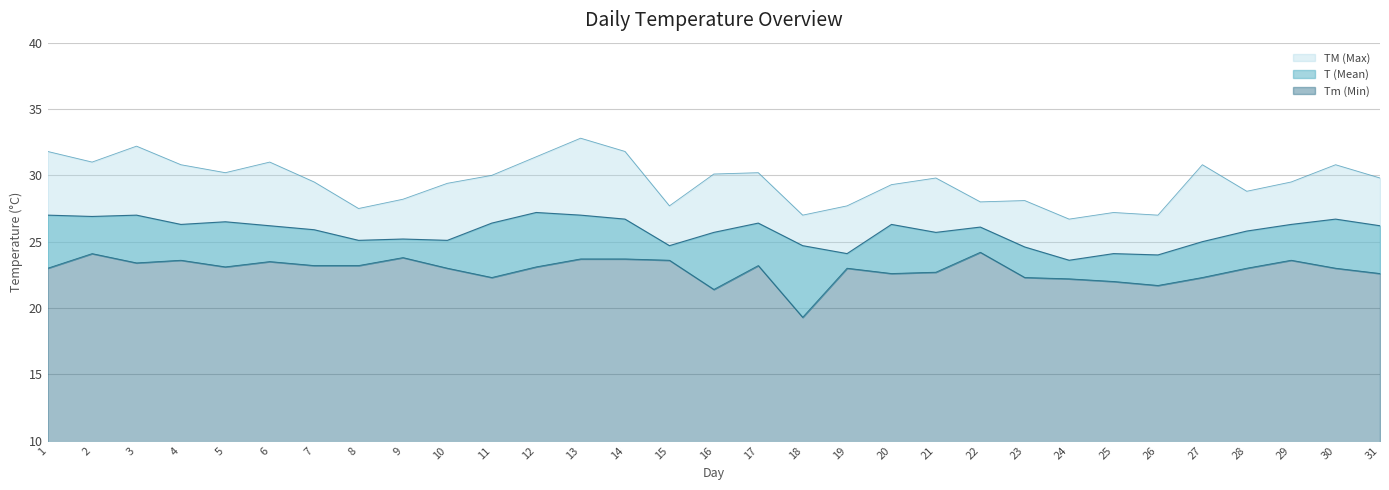

What is the value of the TM (Max) point at the 3rd from the left?

32.2